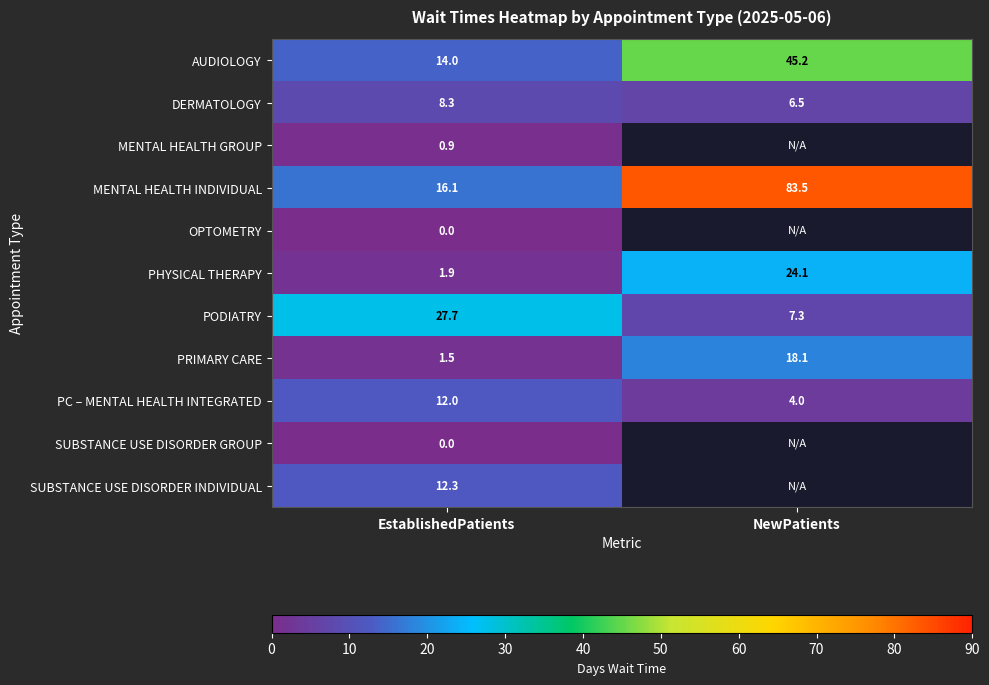

What is the total value across all series at EstablishedPatients?

94.7